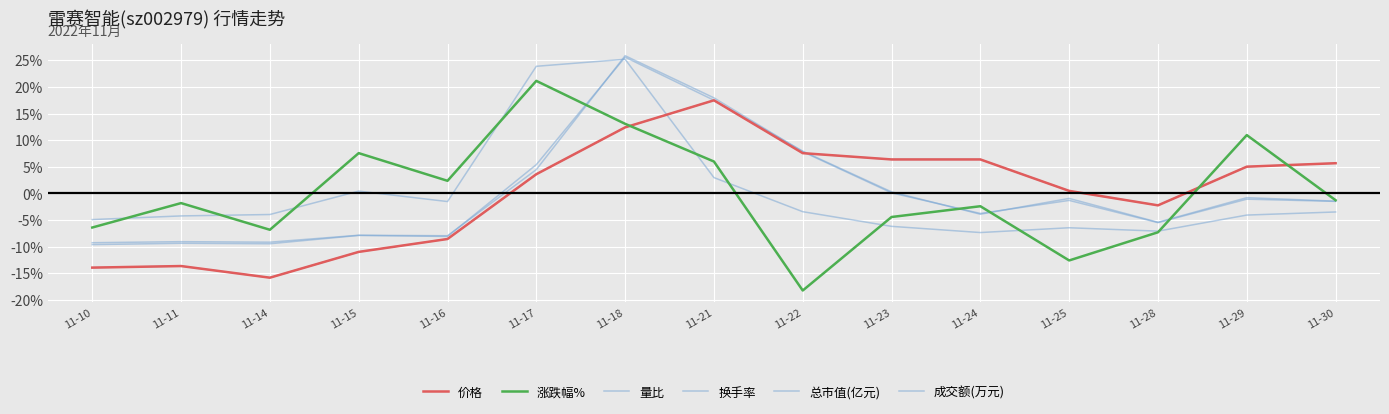

At which category does 换手率 reach its first local peak?

11-11